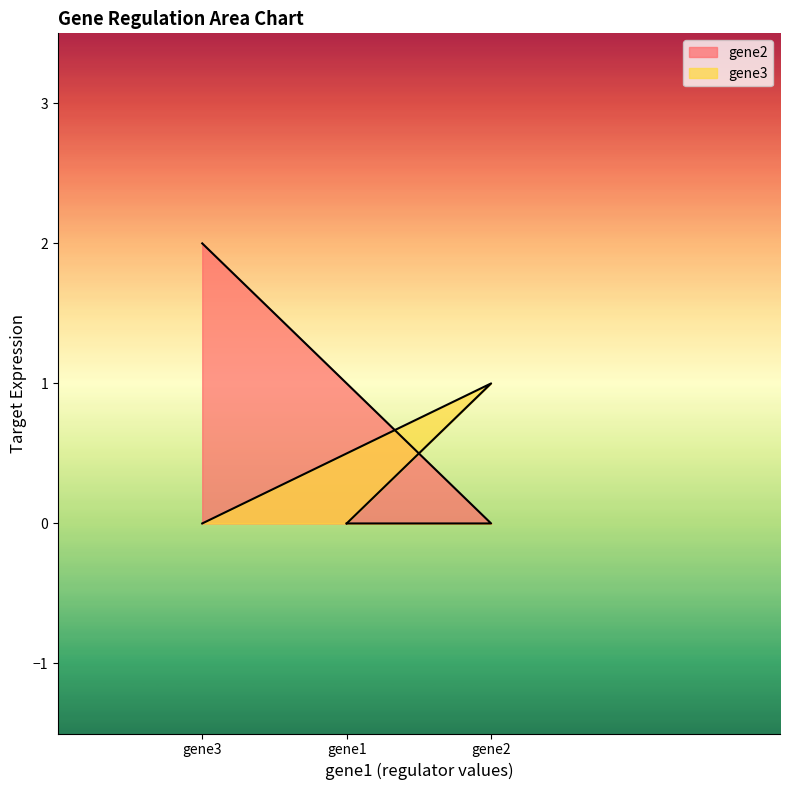

Where is gene3 nearest to the value 0?

gene1